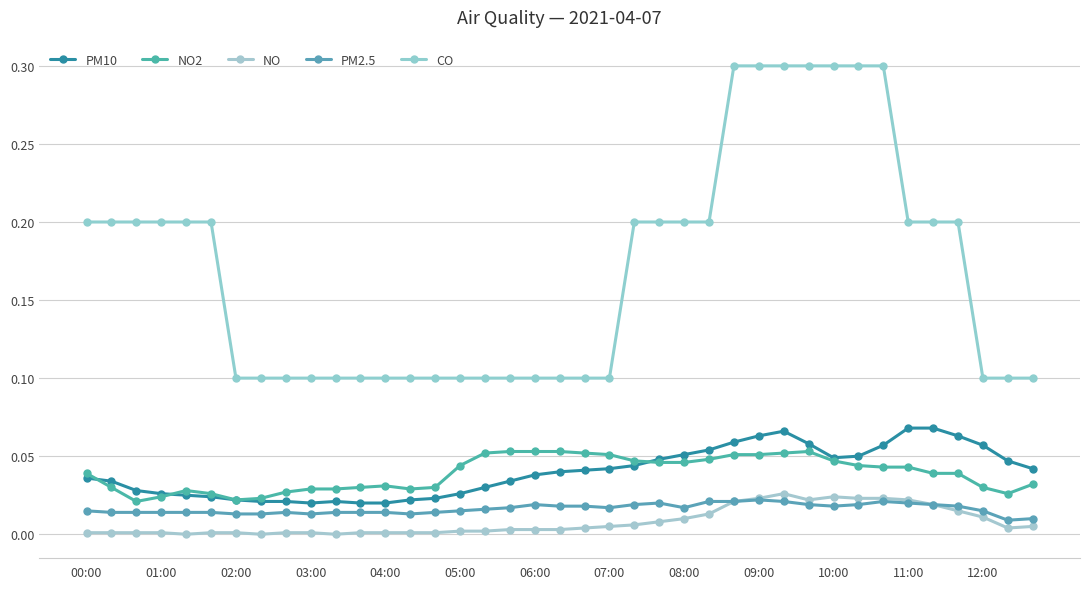

Does the chart have visible grid lines?

Yes